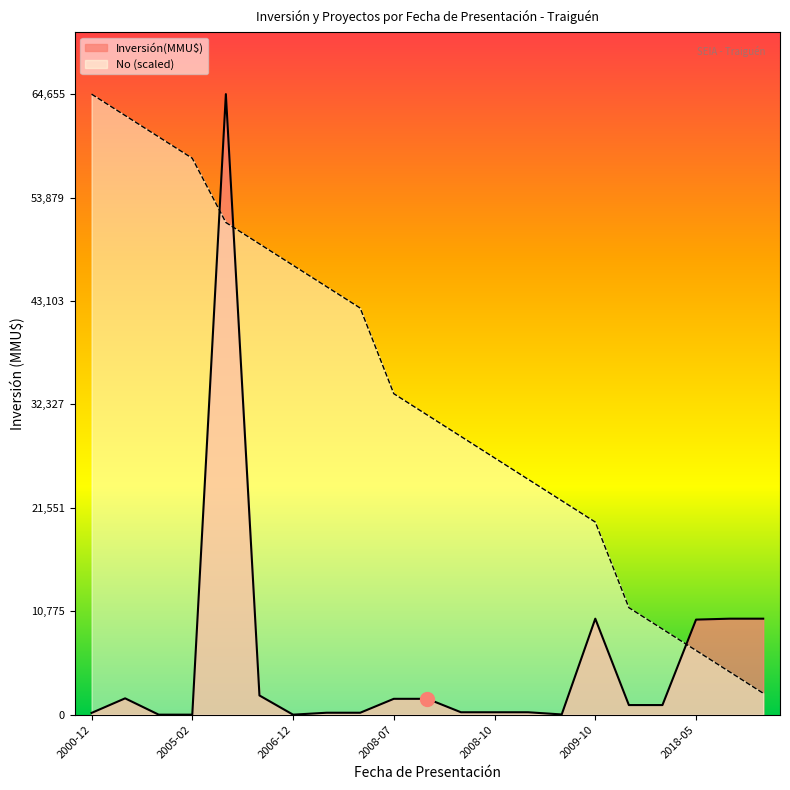

In Inversión(MMU$), how many points are higher than both neighbors (excluding endpoints)?

3